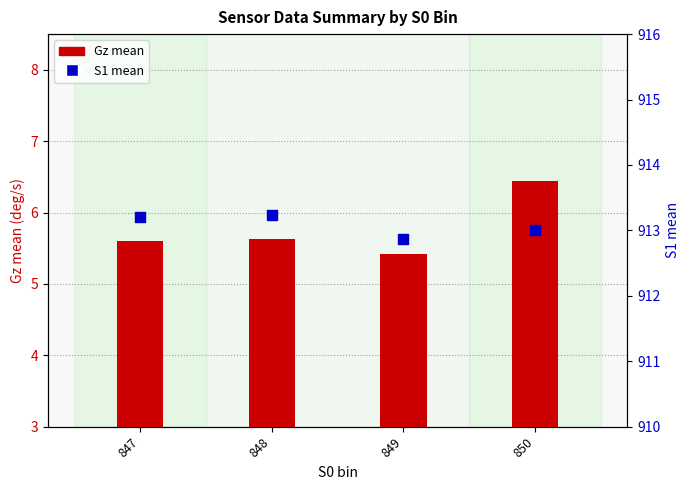

Which series reaches the maximum Y coordinate?

S1 mean